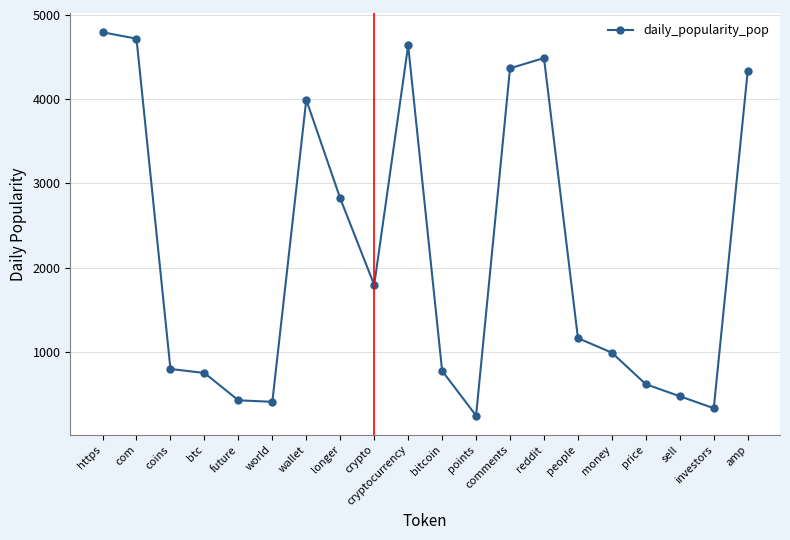

What is the sum of the values at points and coins?

1041.9